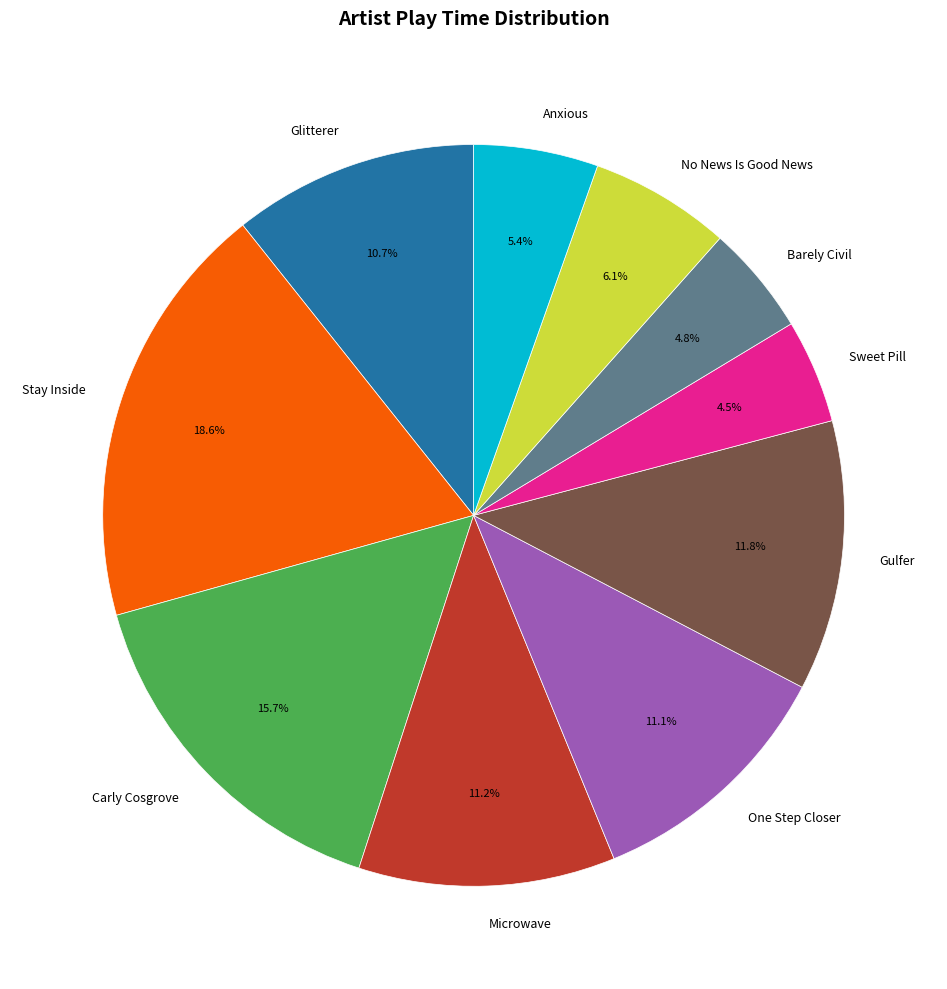

Which has a higher value, Anxious or Stay Inside?

Stay Inside